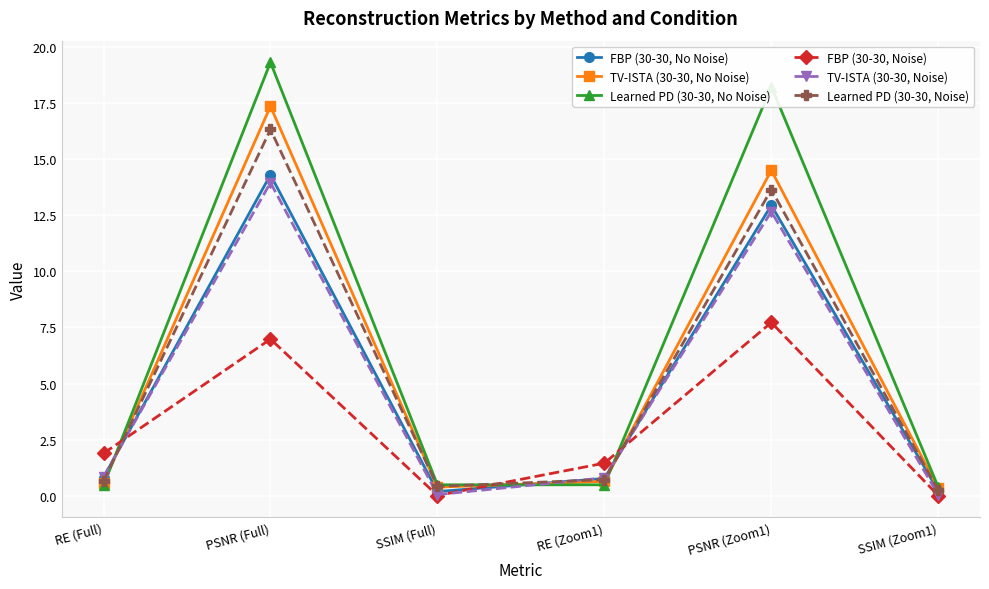

At which category does the chart reach its peak across all series?

PSNR (Full)